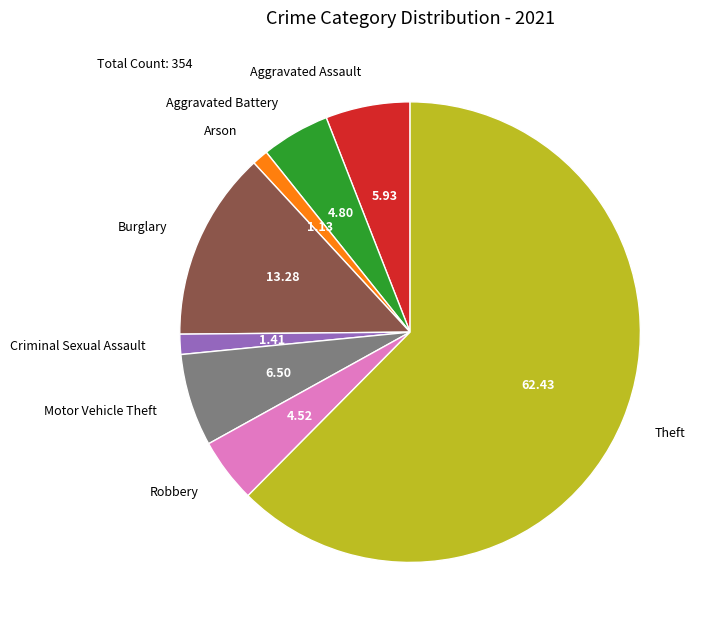

How many segments does this pie chart have?

8